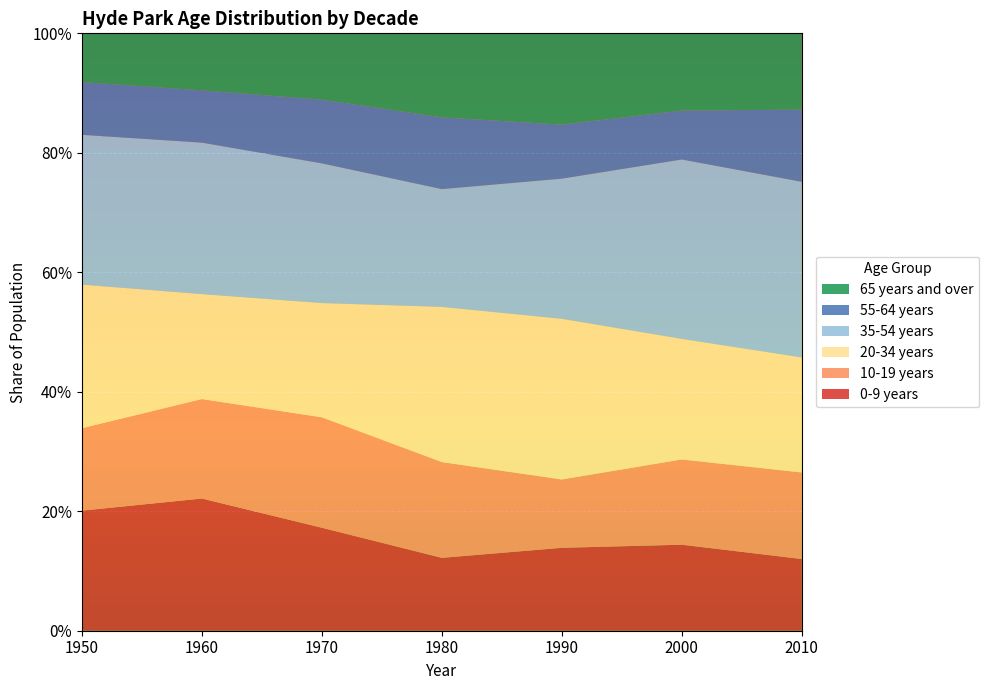

Reading left to right, extract all data points from this chart.

0-9 years: 0.2	0.2	0.2	0.1	0.1	0.1	0.1
10-19 years: 0.1	0.2	0.2	0.2	0.1	0.1	0.1
20-34 years: 0.2	0.2	0.2	0.3	0.3	0.2	0.2
35-54 years: 0.3	0.3	0.2	0.2	0.2	0.3	0.3
55-64 years: 0.1	0.1	0.1	0.1	0.1	0.1	0.1
65 years and over: 0.1	0.1	0.1	0.1	0.2	0.1	0.1